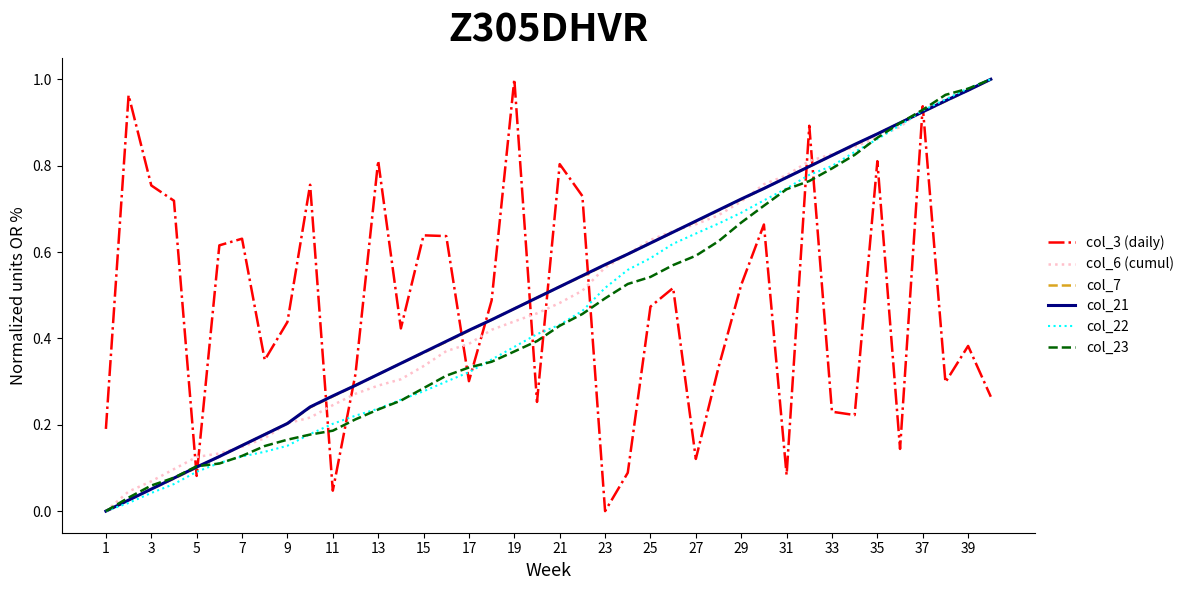

Between 15 and 23, which series saw the biggest shift?

col_3 (daily)